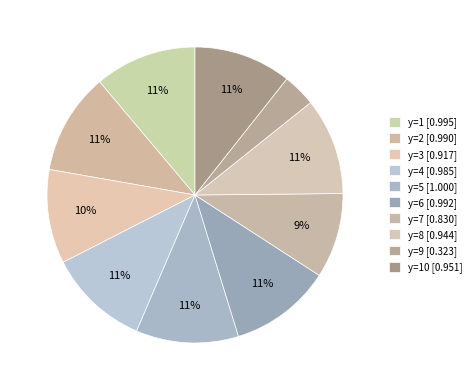

Count the number of slices in the pie.

10